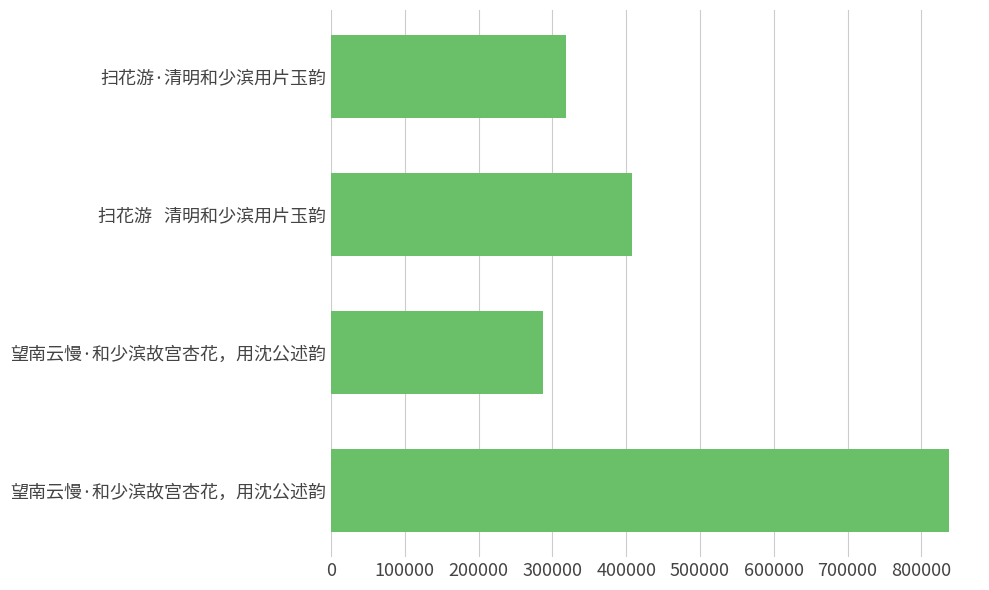

How many series are shown in this chart?

1